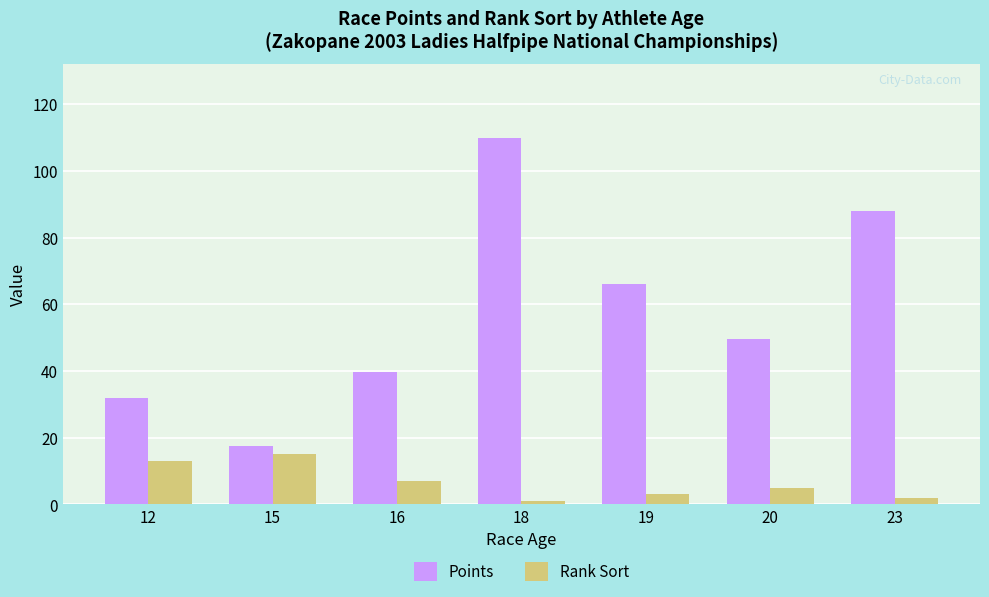

Does the chart contain any negative values?

No